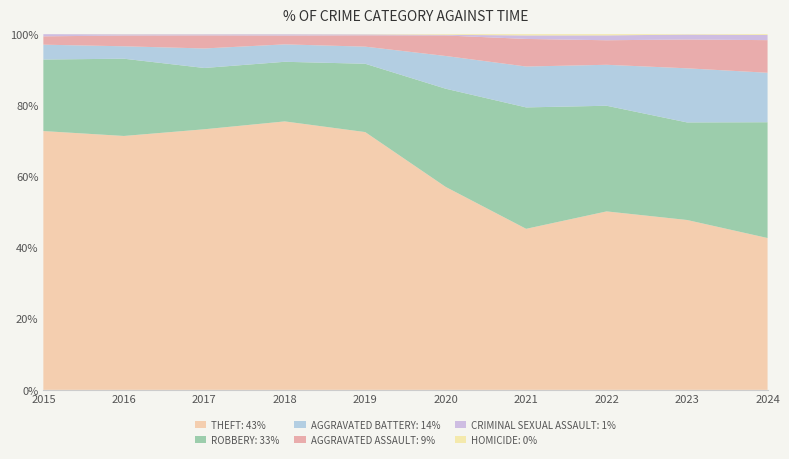

Reading left to right, extract all data points from this chart.

Theft: 2015=1429	2016=1676	2017=1896	2018=2342	2019=2230	2020=930	2021=642	2022=880	2023=766	2024=712
Robbery: 2015=395	2016=510	2017=446	2018=520	2019=591	2020=450	2021=484	2022=521	2023=440	2024=543
Aggravated Battery: 2015=82	2016=82	2017=142	2018=152	2019=148	2020=150	2021=163	2022=202	2023=244	2024=232
Aggravated Assault: 2015=46	2016=71	2017=95	2018=77	2019=98	2020=94	2021=110	2022=121	2023=130	2024=153
Criminal Sexual Assault: 2015=12	2016=8	2017=8	2018=11	2019=8	2020=3	2021=14	2022=24	2023=22	2024=24
Homicide: 2015=0	2016=1	2017=1	2018=1	2019=2	2020=3	2021=5	2022=6	2023=2	2024=4